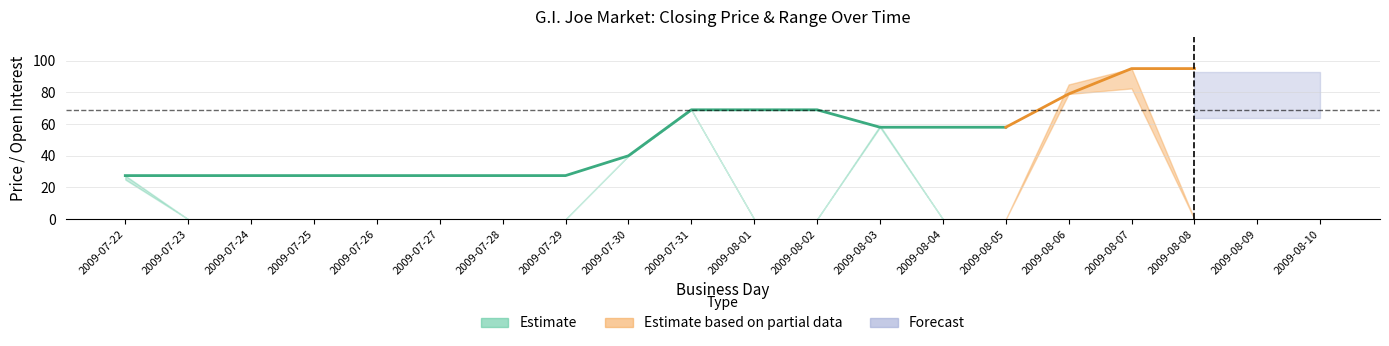

In session high, how many points are higher than both neighbors (excluding endpoints)?

3